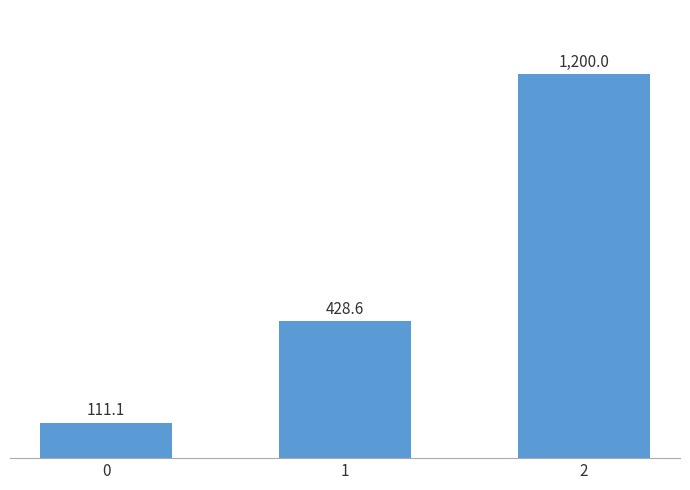

What is the greatest value displayed?

1200.0